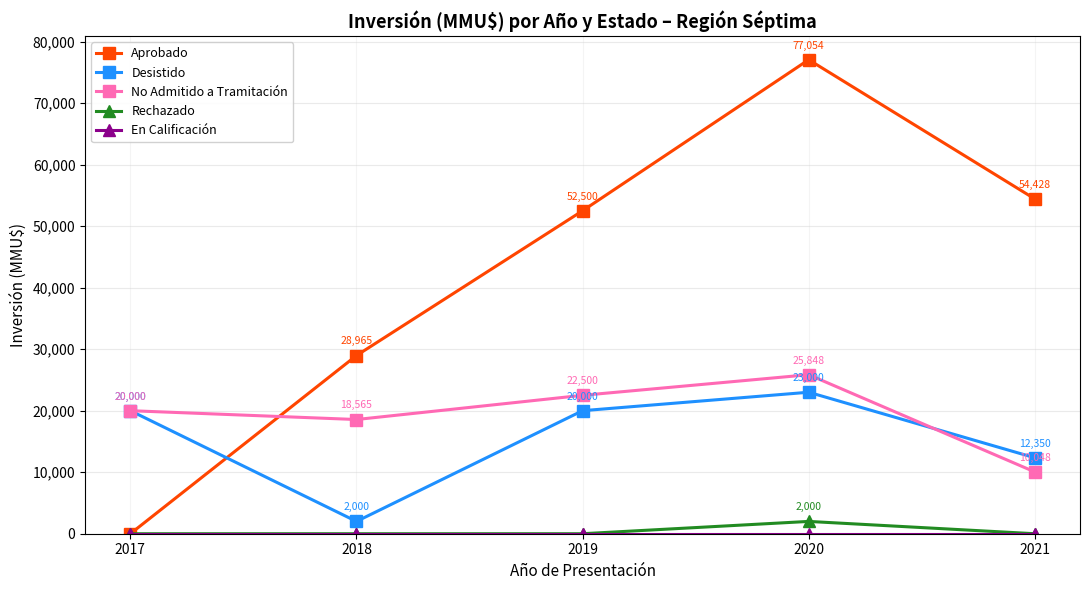

How many intersections are there between Aprobado and No Admitido a Tramitación?

1